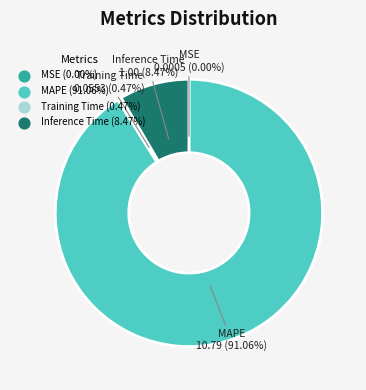

What is the total percentage of Inference Time and MAPE?

99.5%